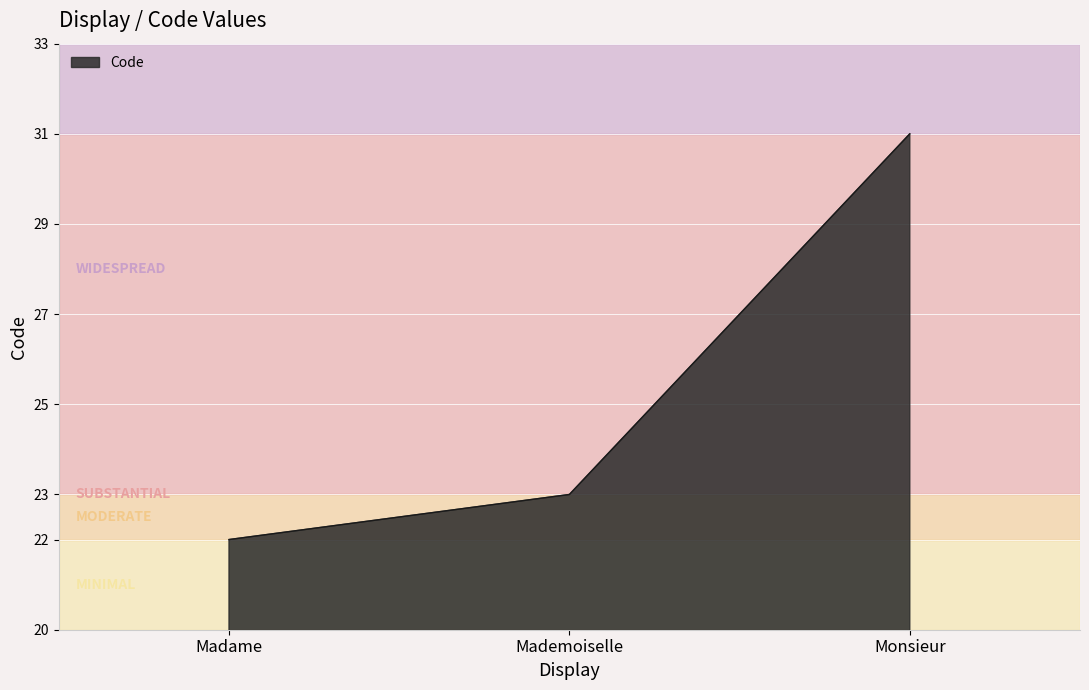

Is it true that the value at Mademoiselle is 23?

True